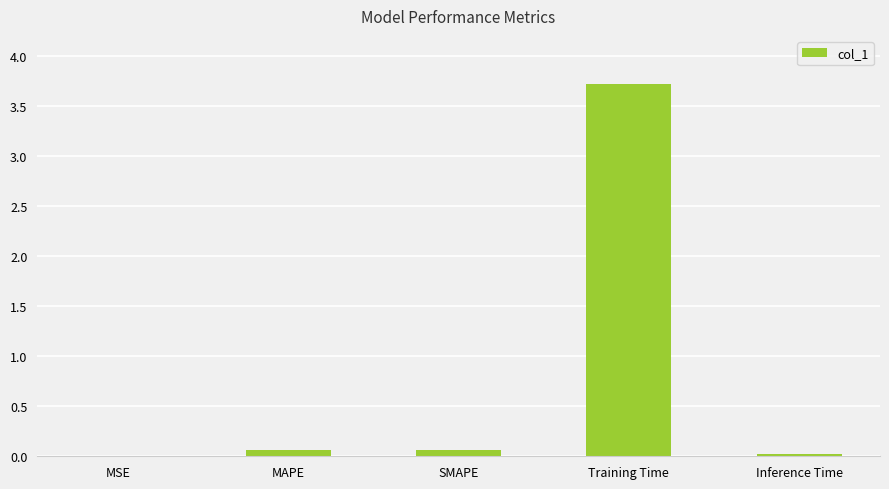

What is the maximum value shown in the chart?

3.7